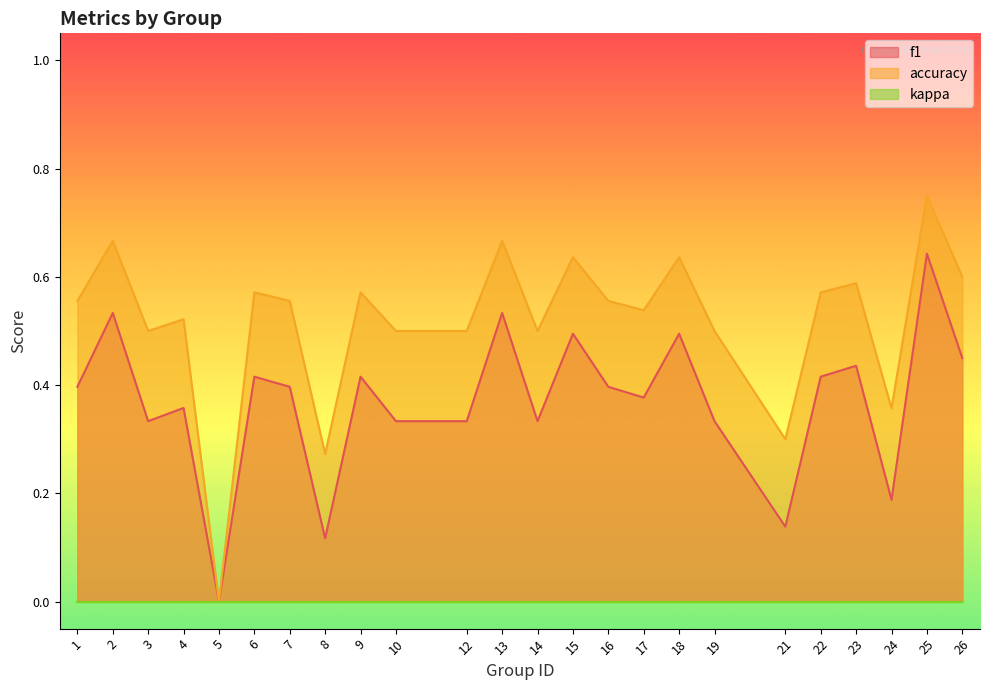

Which has a higher value, 21 or 9?

9